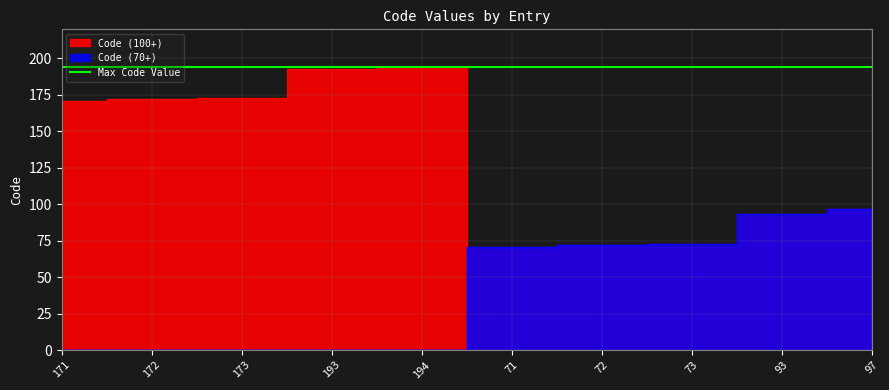

True or false: Code (70+) has more than 0 interior local peaks.

False